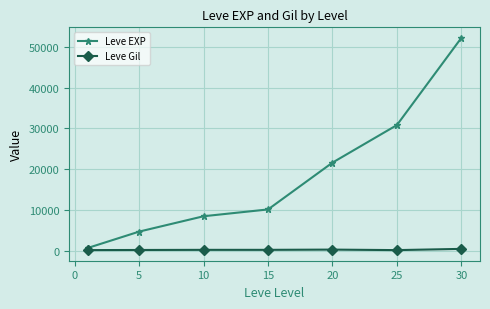

Which series has the widest spread of values?

Leve EXP